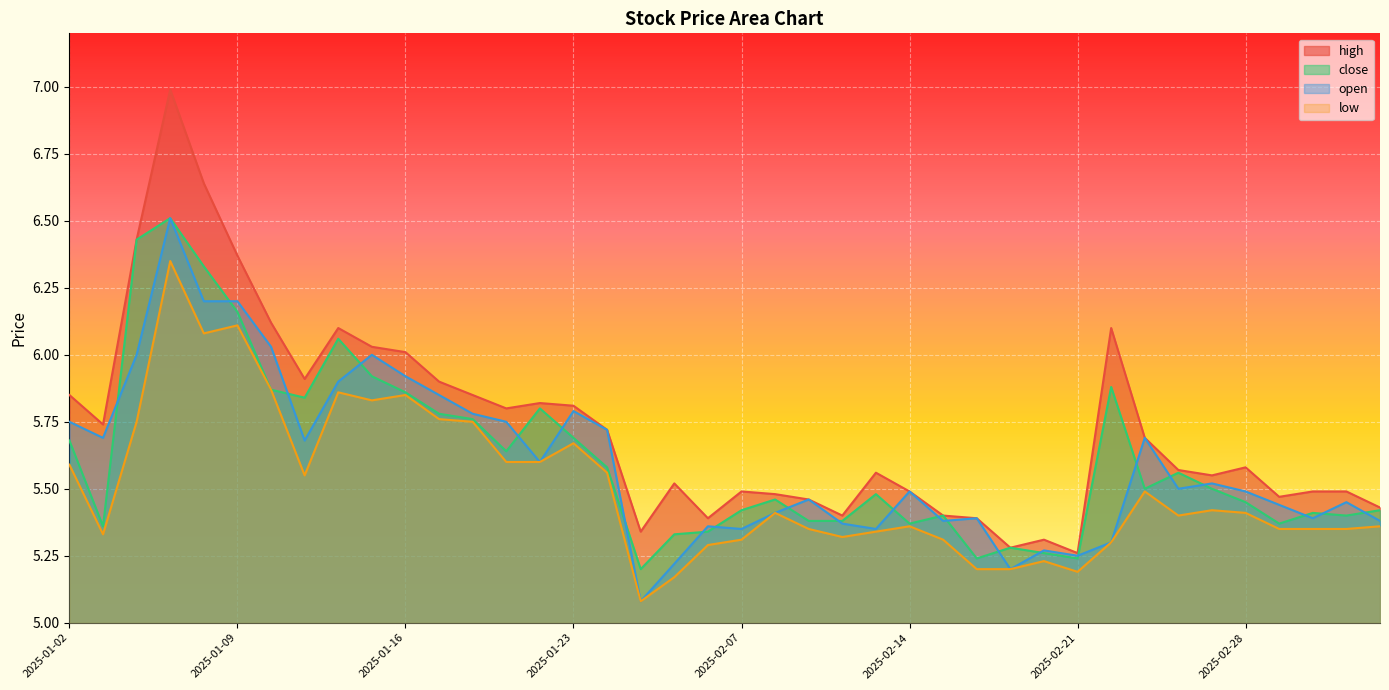

List the series in order of their peak value, lowest first.

low, close, open, high